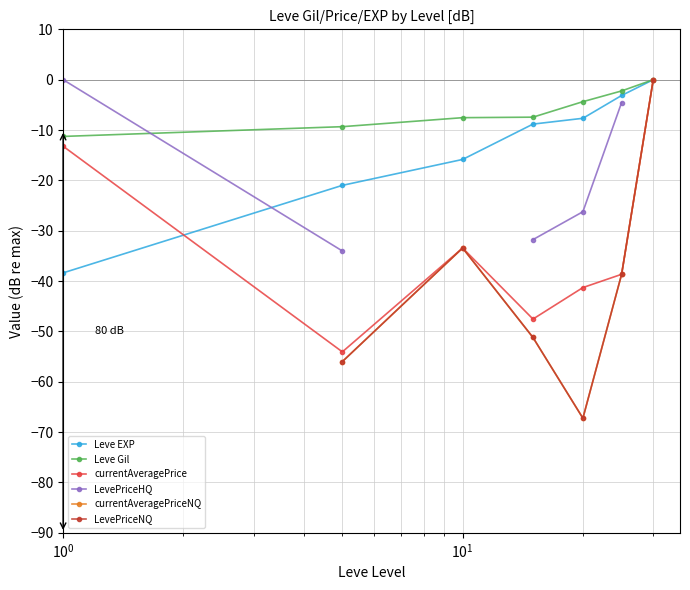

What is the average value of the Leve Gil series?

-6.0